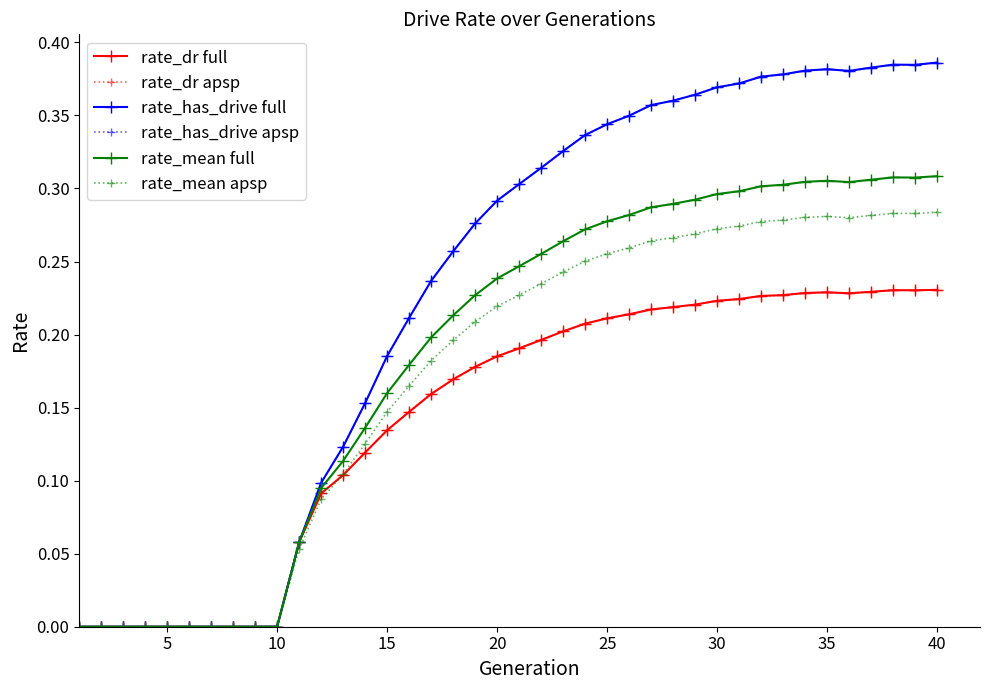

At how many categories does at least one series exceed 0?

30